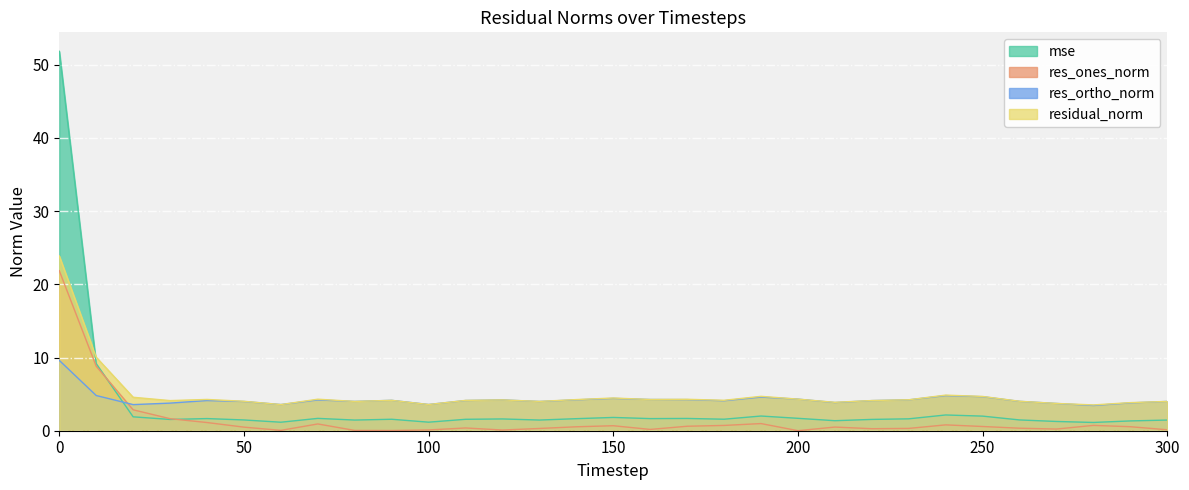

Where is the first local maximum for residual_norm?

40